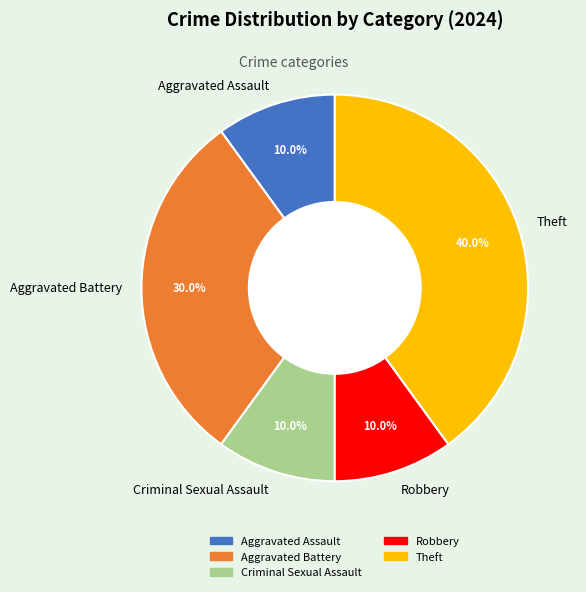

To the nearest percent, what is the average slice percentage?

20%